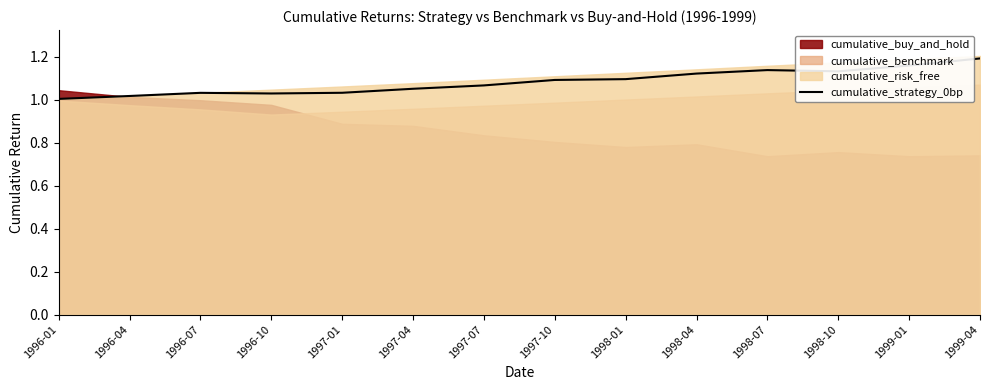

Which category has the highest value across all series?

1999-04